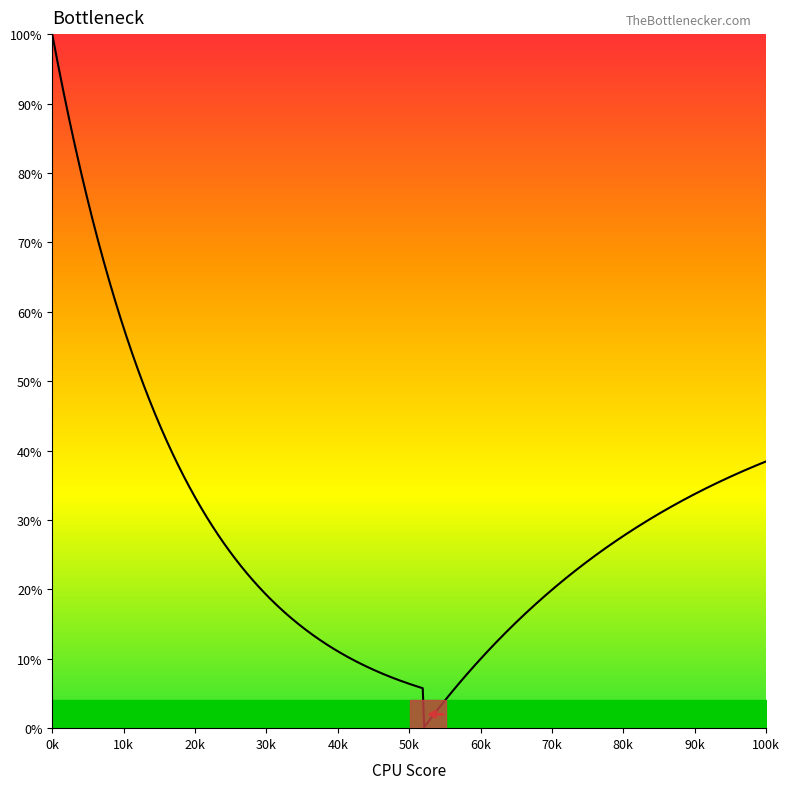

Is this an area chart (filled region under the line)?

No